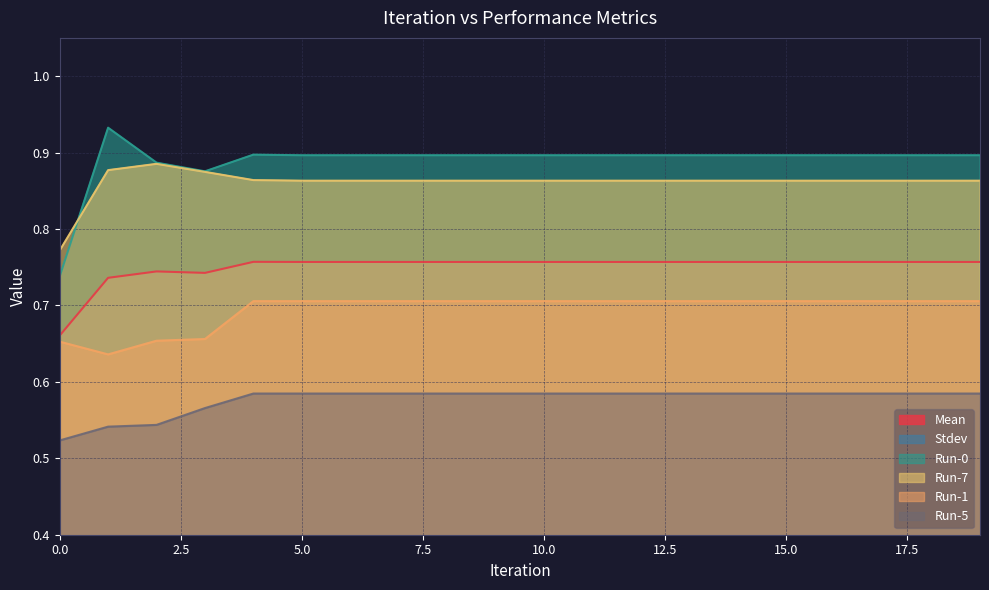

List the series in order of their peak value, highest first.

Run-0, Run-7, Mean, Run-1, Run-5, Stdev